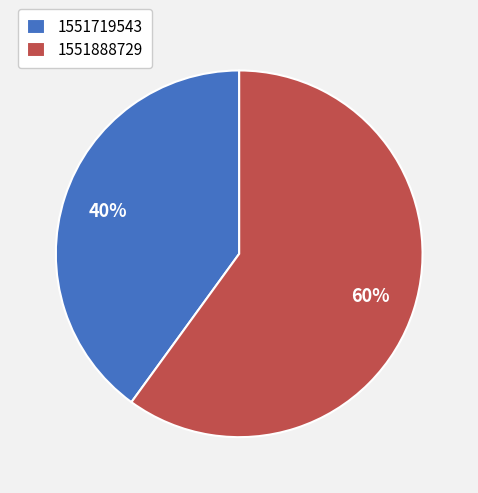

Is it true that 1551888729 is 73% of the pie?

False